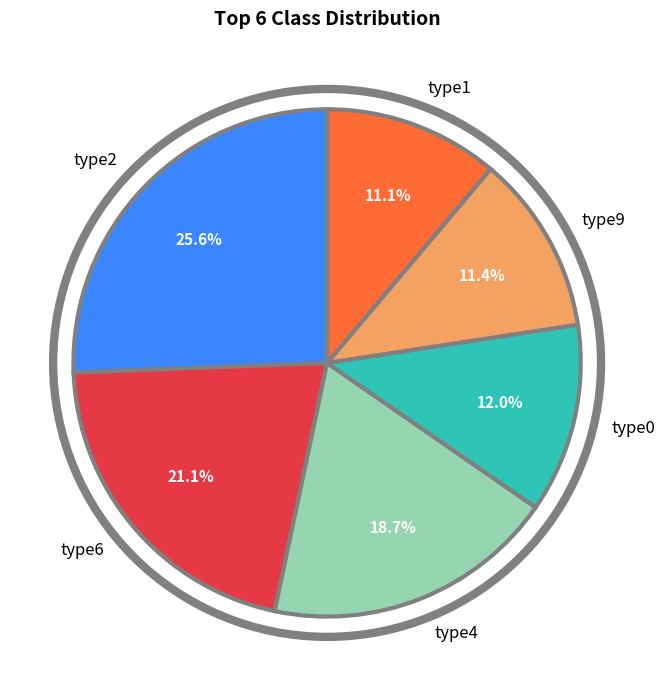

Count the number of slices in the pie.

6